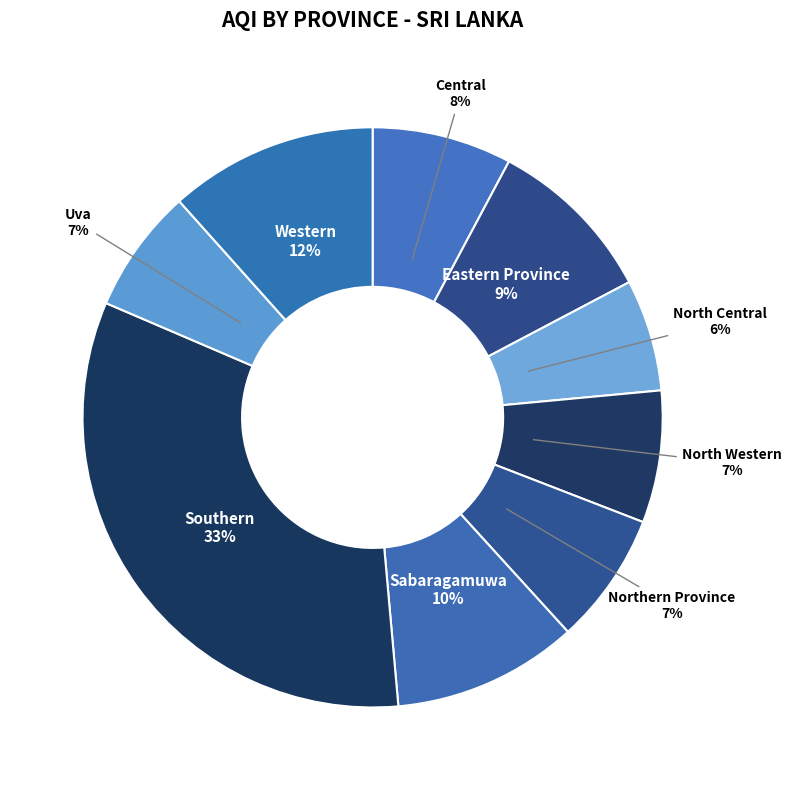

Approximately how many times larger is the value at North Central compared to Central?

0.8